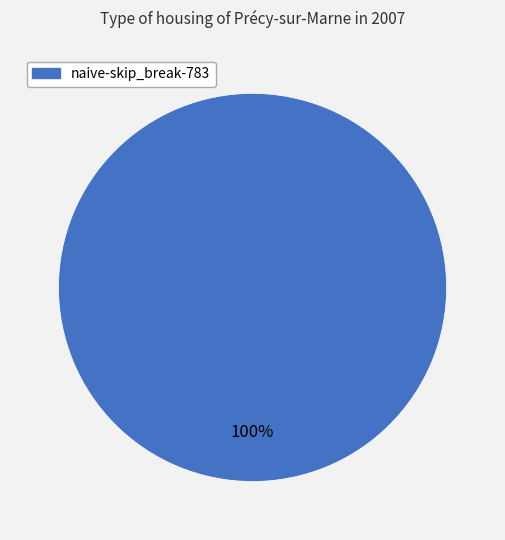

Does any single category account for the majority?

Yes